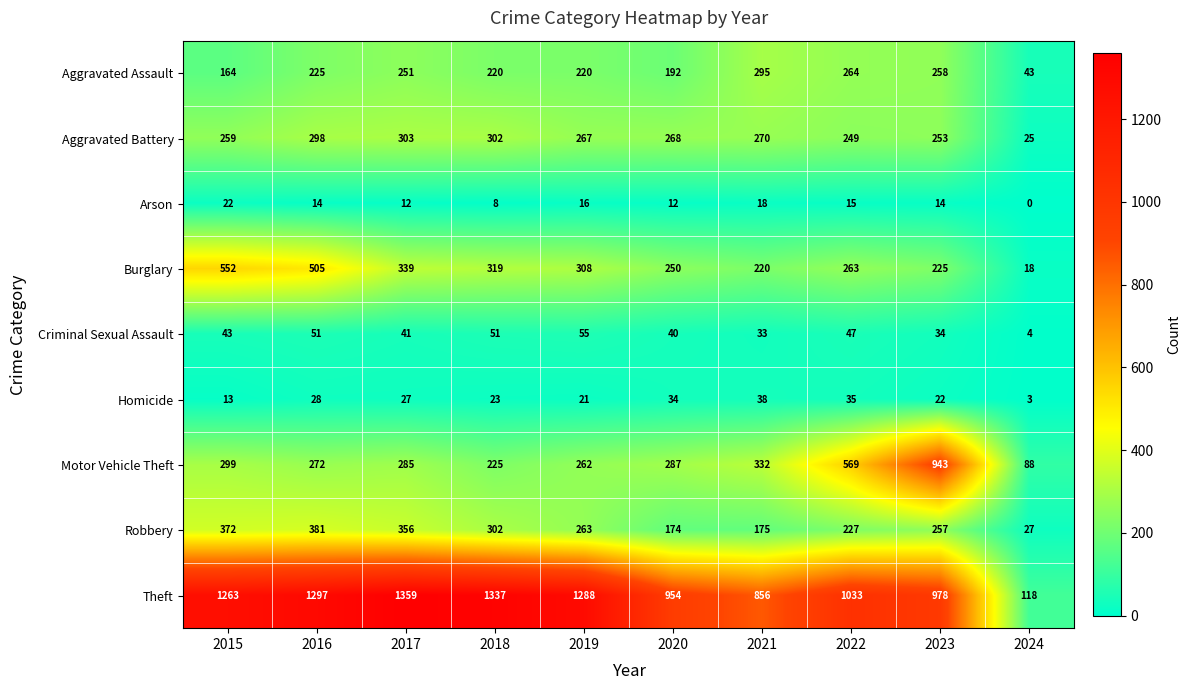

What is the difference between the maximum and minimum values in the Aggravated Battery series?

278